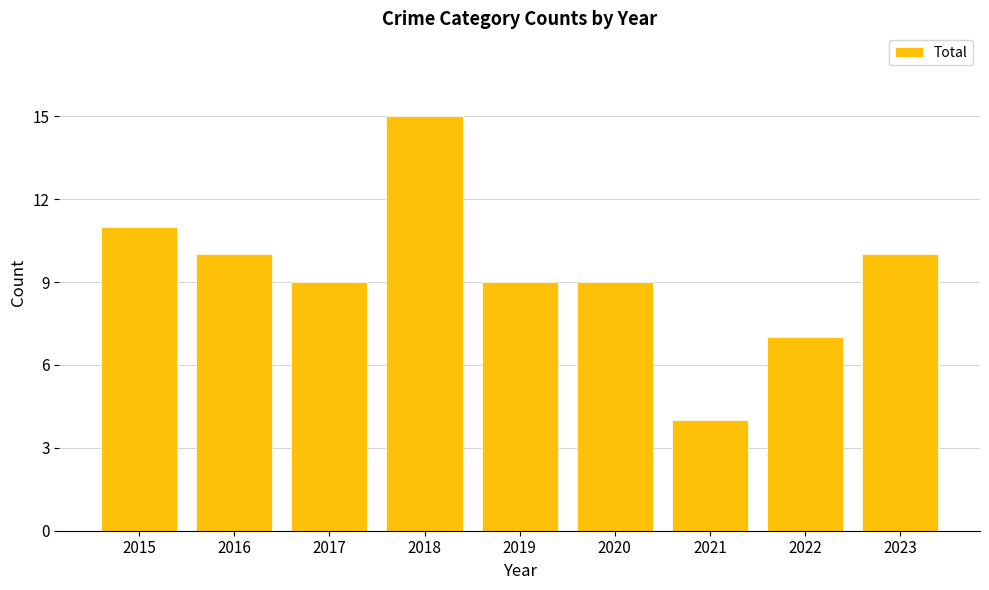

Reading left to right, what are all the values shown in this chart?

11	10	9	15	9	9	4	7	10